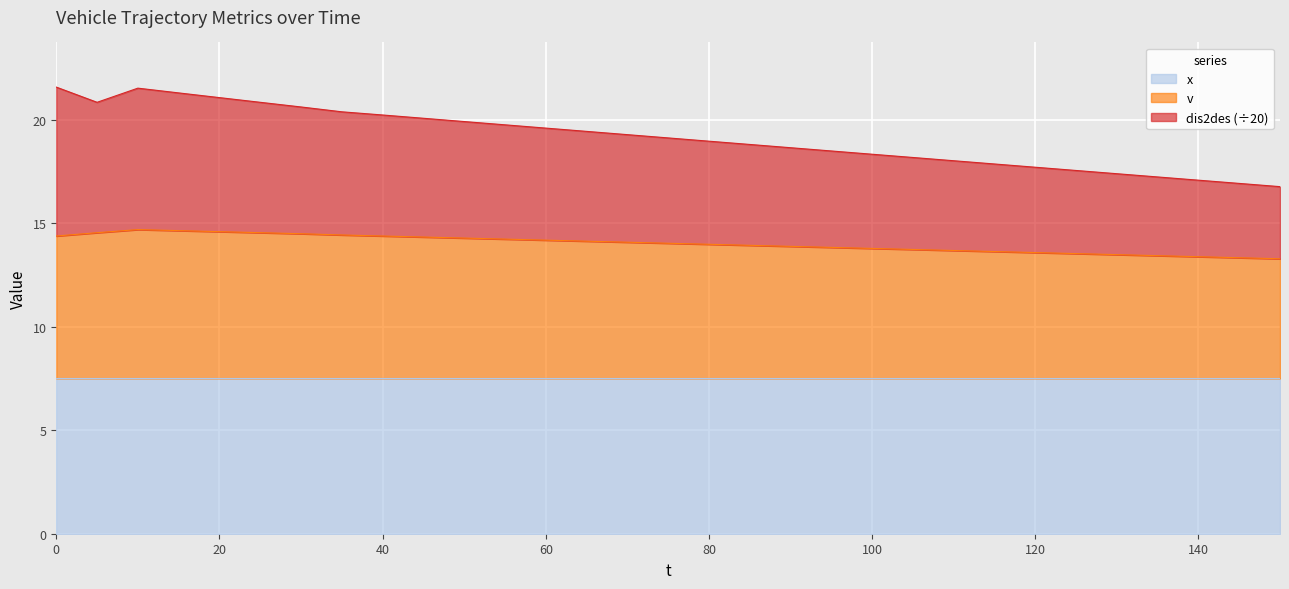

Is it true that x equals 12.8 at 120?

False